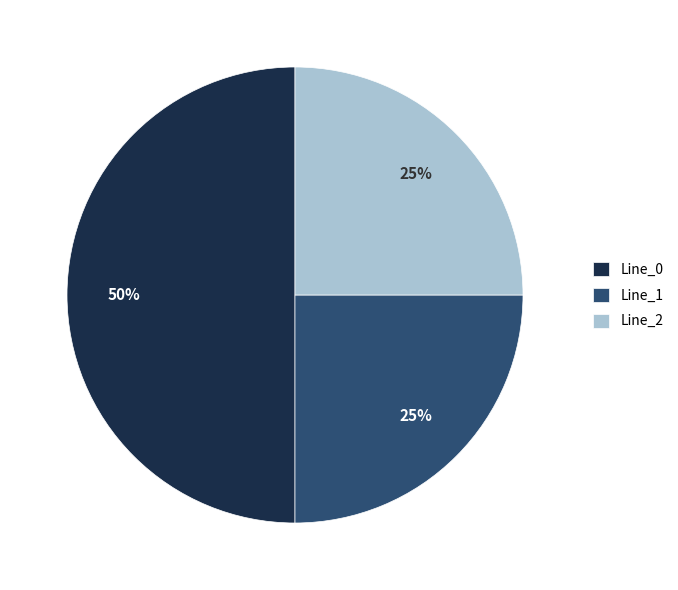

Is it true that Line_0 is 50% of the pie?

True